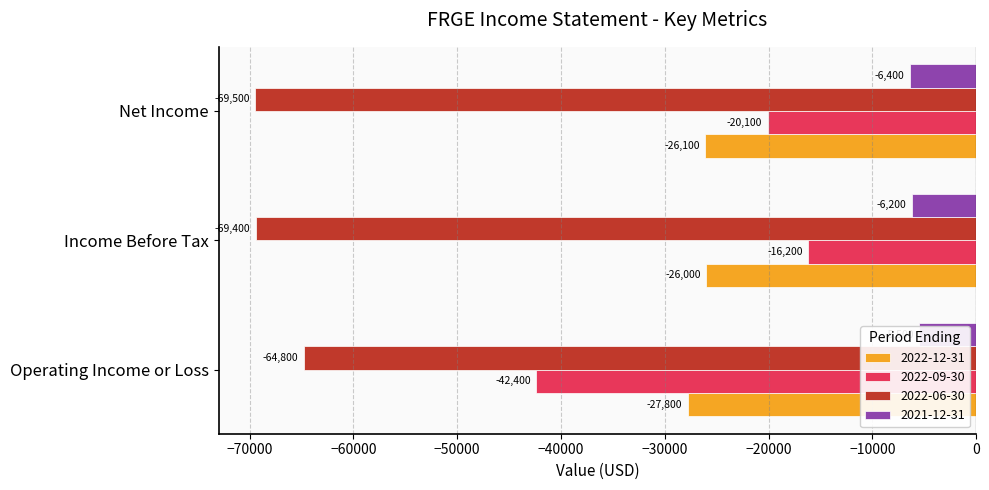

What is the difference between the maximum and minimum values in the 2021-12-31 series?

900